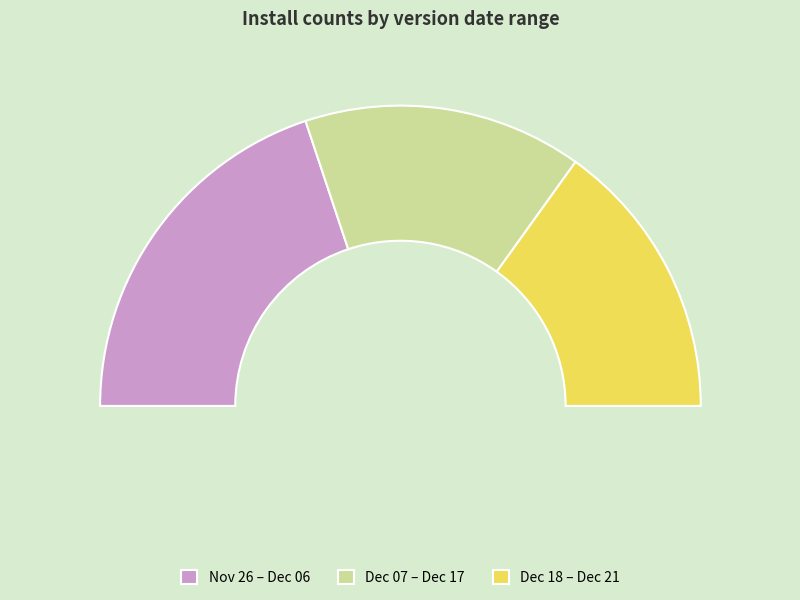

To the nearest percent, what portion does 2024-12-06 represent?

10%